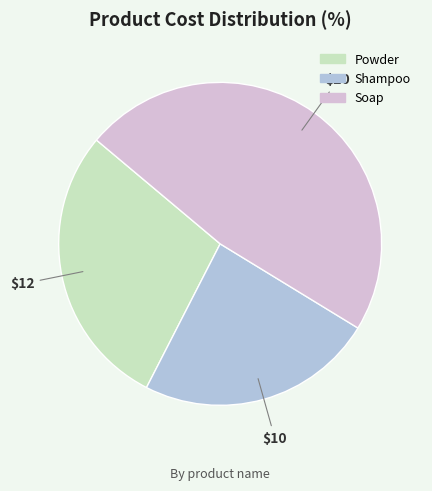

Which category has the biggest portion of the pie?

Soap